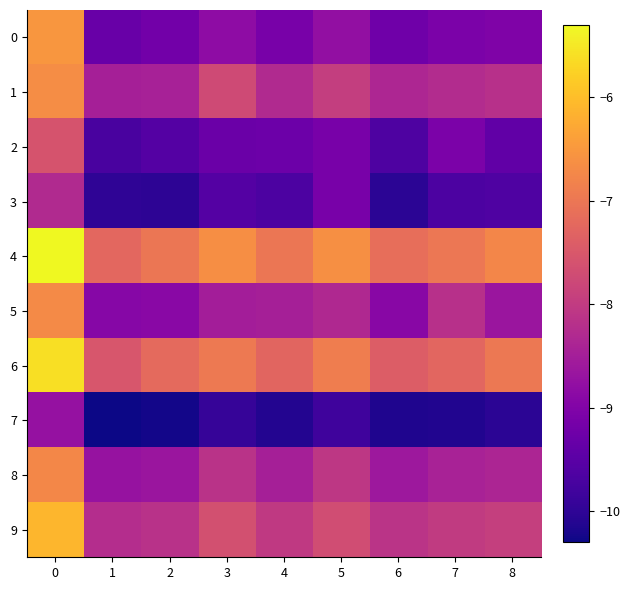

What is the spread (max minus min) of values at 6?

3.0